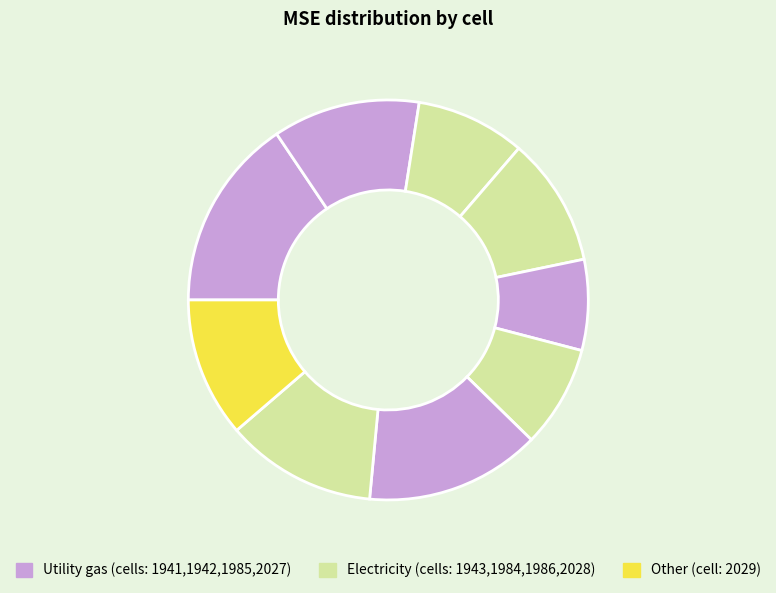

Count the number of slices in the pie.

9